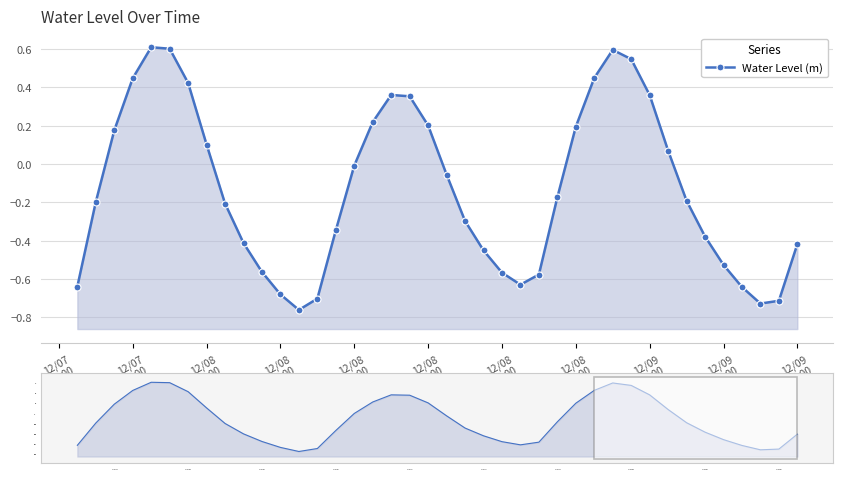

The value at 12-07 20 is 0.1. True or false?

False